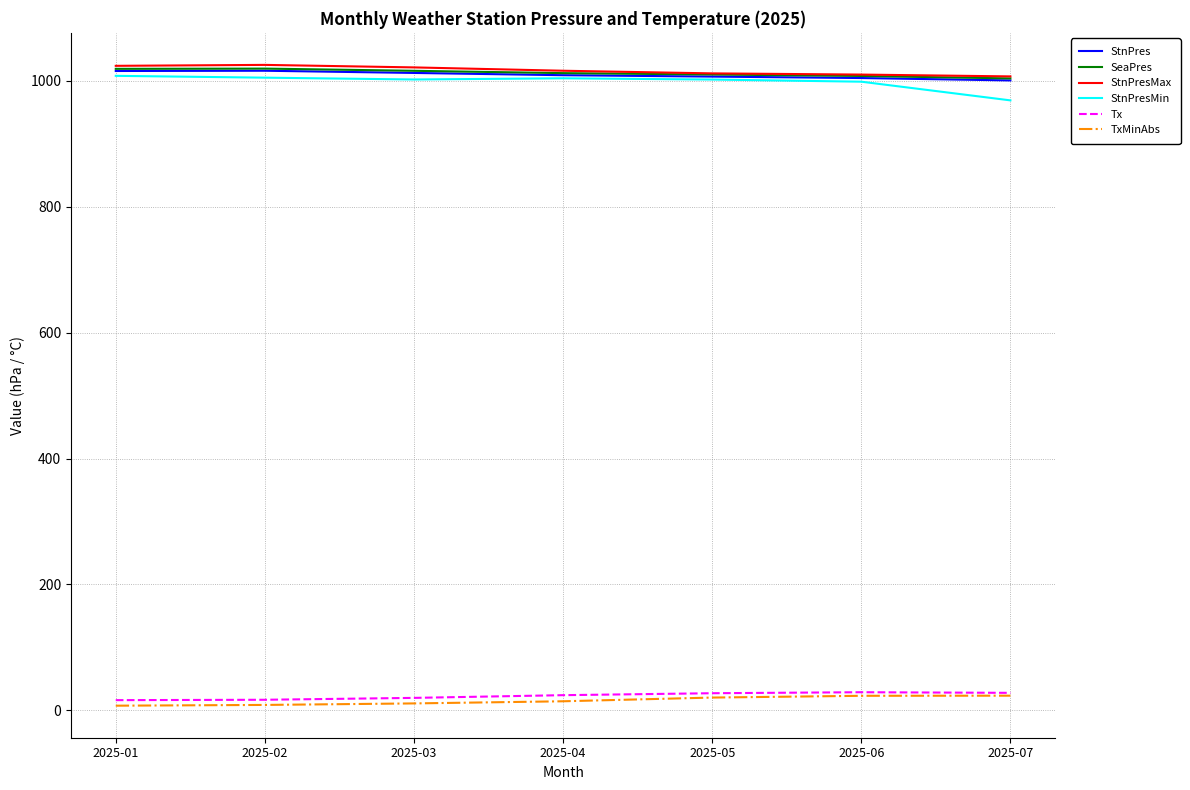

What is the difference between the highest and lowest values at 2025-01?

1016.9